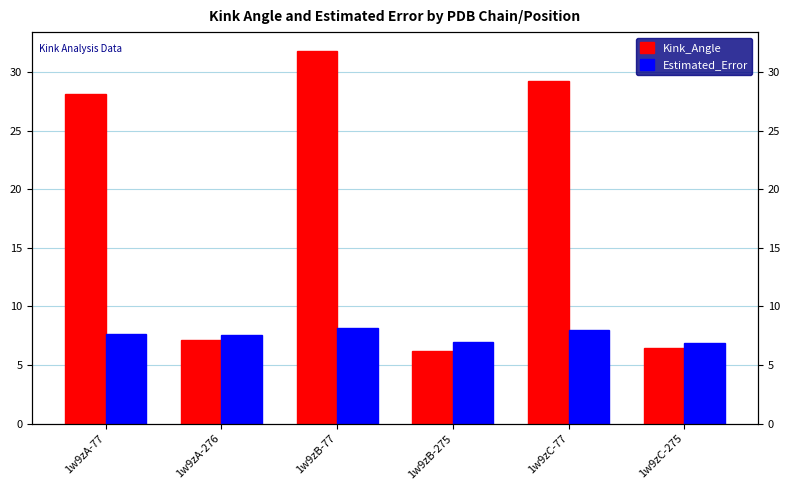

Reading left to right, what are all the values shown in this chart?

Kink_Angle: 1w9zA-77=28.2	1w9zA-276=7.1	1w9zB-77=31.8	1w9zB-275=6.2	1w9zC-77=29.2	1w9zC-275=6.4
Estimated_Error: 1w9zA-77=7.6	1w9zA-276=7.5	1w9zB-77=8.2	1w9zB-275=7.0	1w9zC-77=7.9	1w9zC-275=6.9